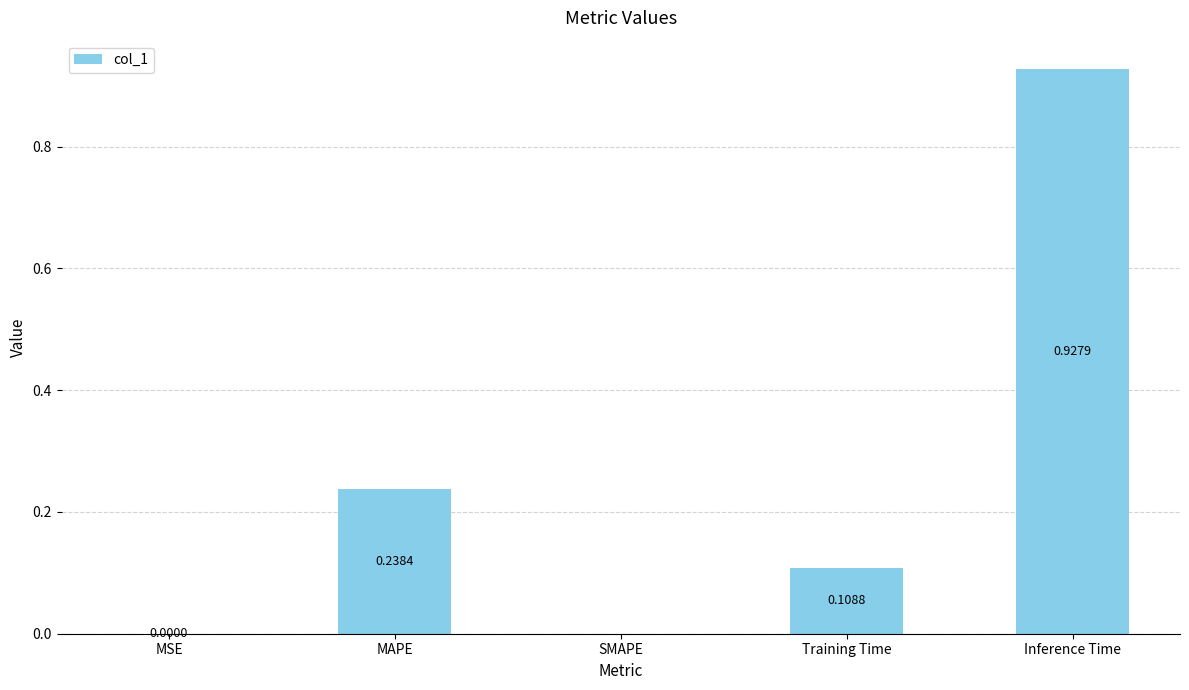

What is the sum of all values?

1.3